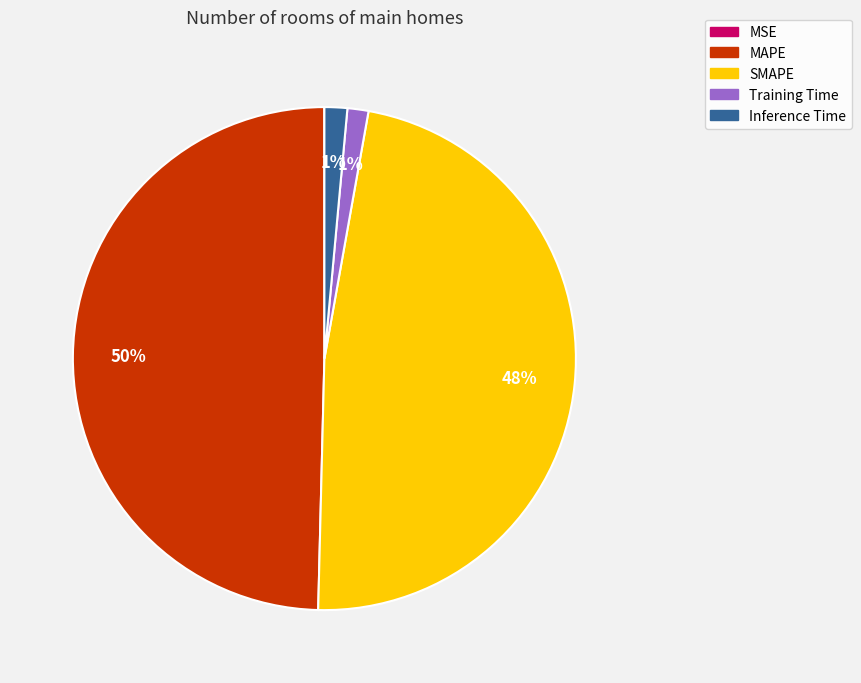

Do Inference Time and MAPE together represent more than half of the pie?

Yes